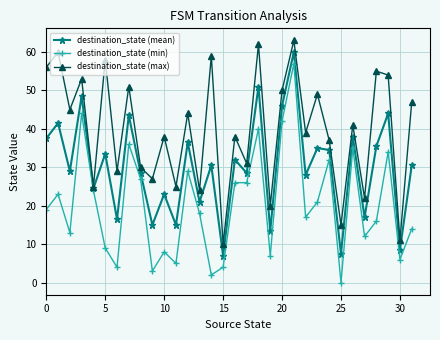

What is the value of the destination_state (min) point at the 6th from the left?

9.0